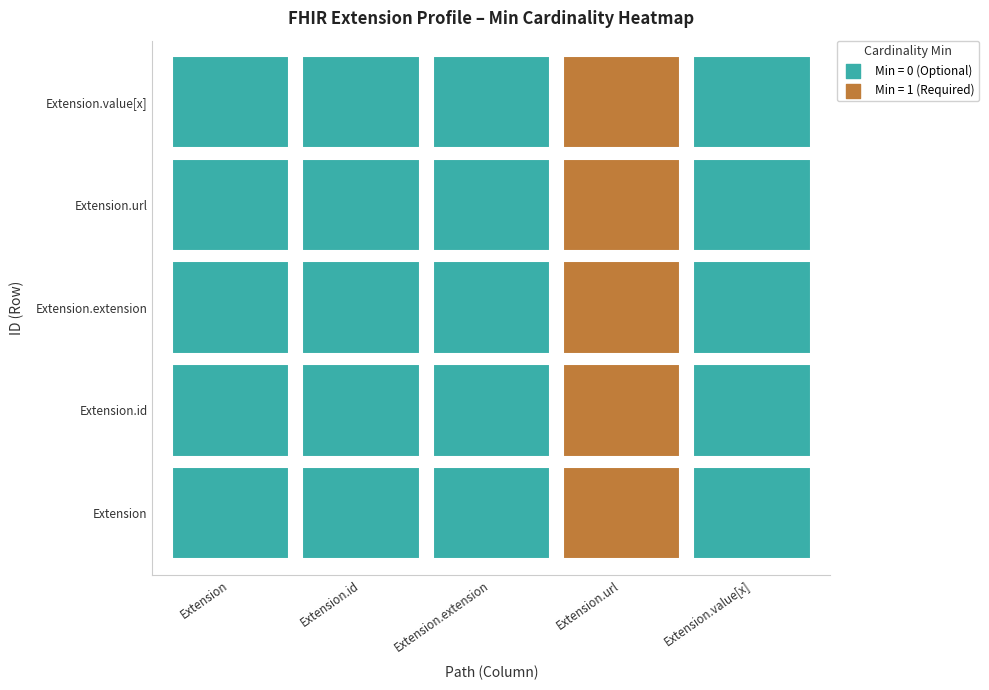

At Extension.url, list the series in order from largest to smallest.

Extension, Extension.id, Extension.extension, Extension.url, Extension.value[x]